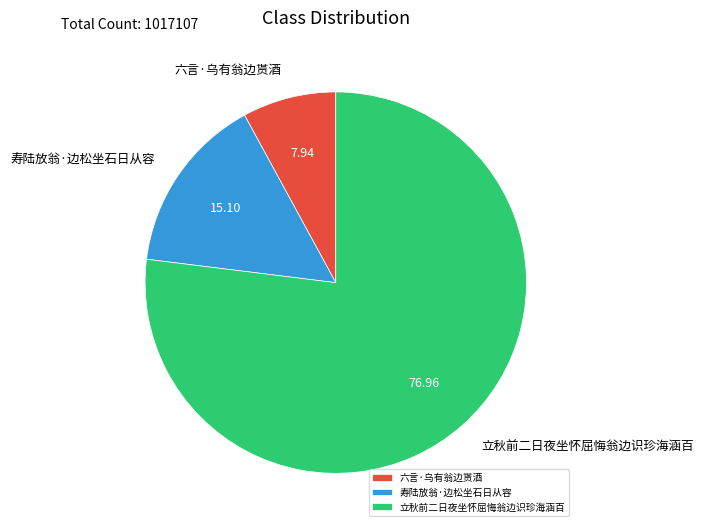

Rank the categories by value from lowest to highest.

六言·乌有翁边贳酒, 寿陆放翁·边松坐石日从容, 立秋前二日夜坐怀屈悔翁边识珍海涵百